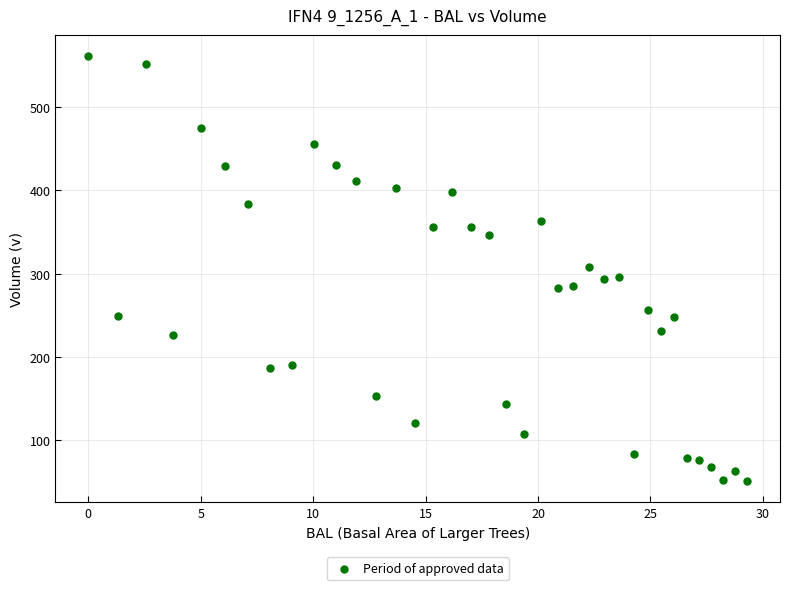

What is the range of X values (max minus min)?

29.3